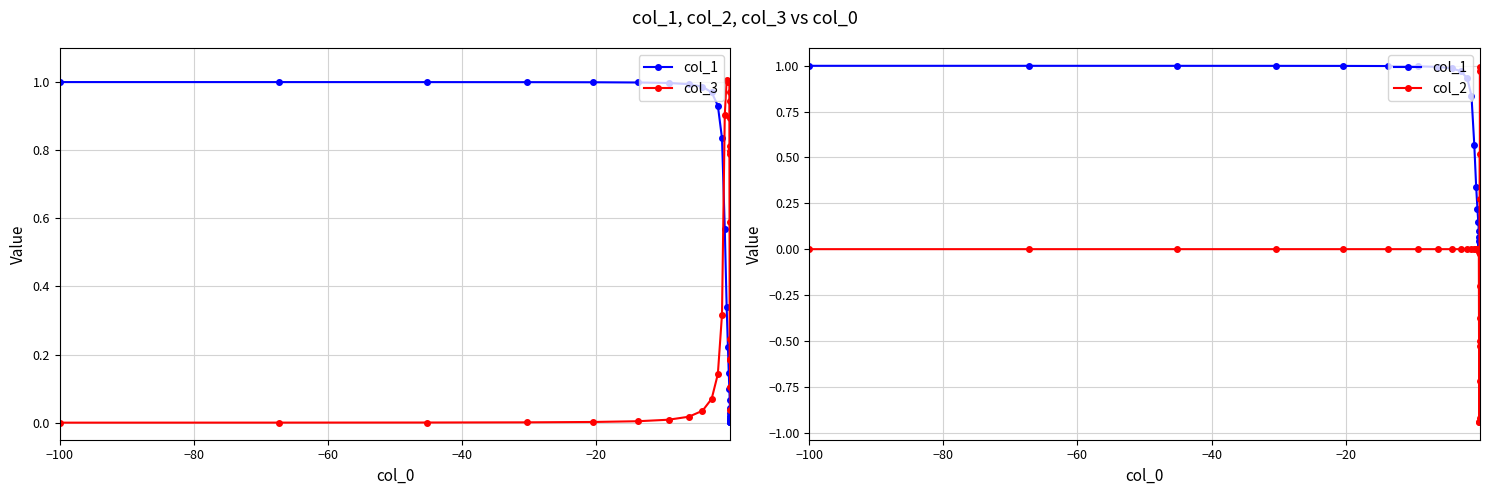

What is the sum of all col_1 values?

13.3